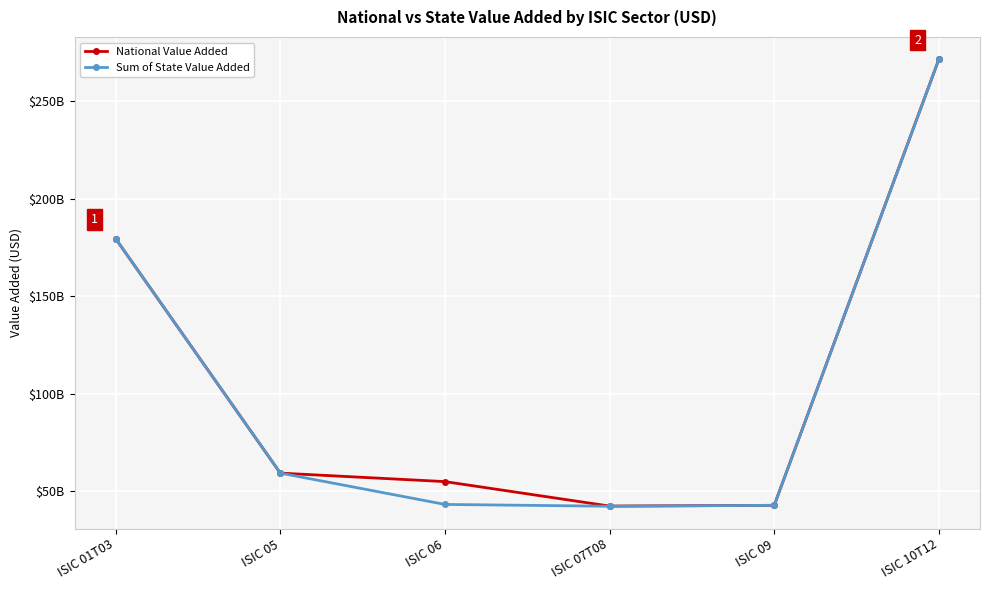

Does the chart display data point markers on the line(s)?

Yes